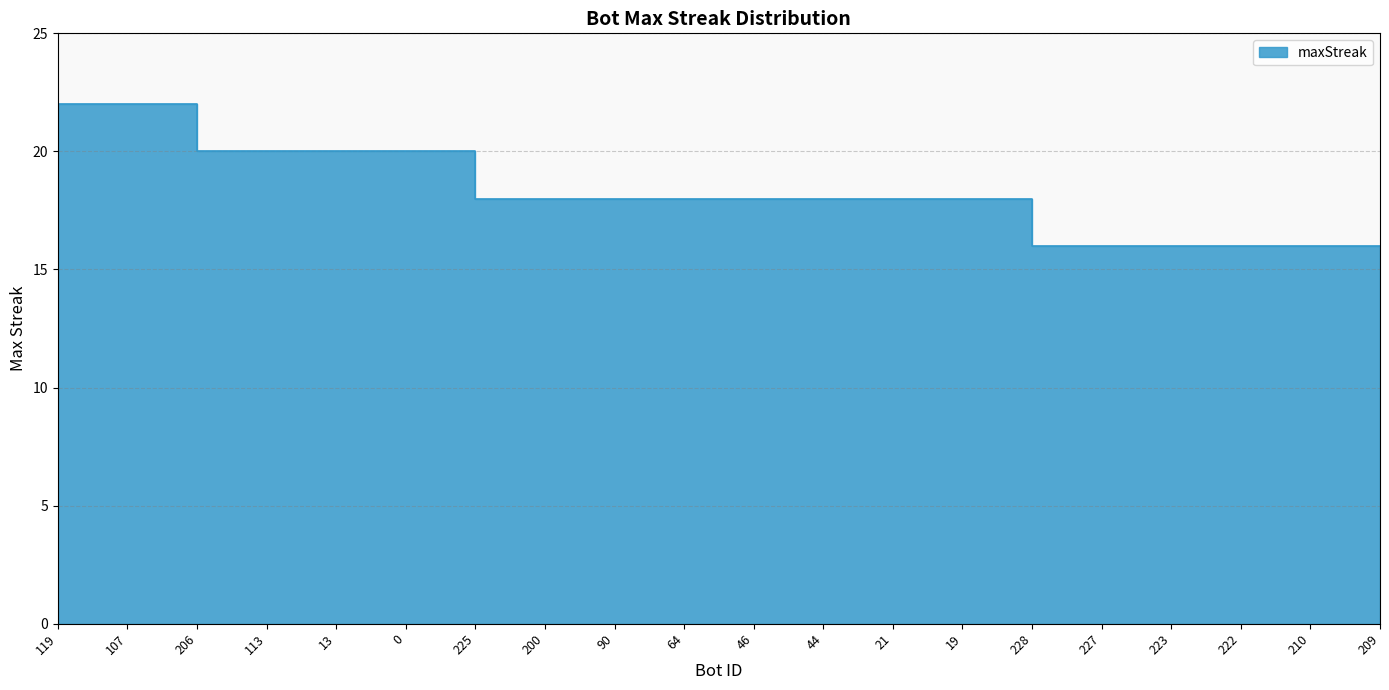

What is the label of the 12th point from the left?

44